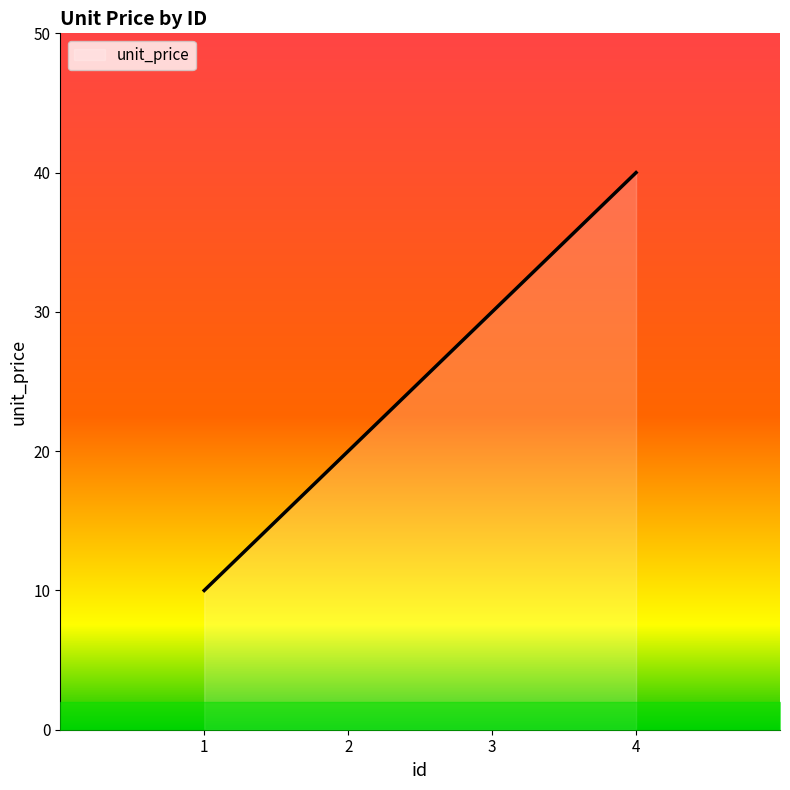

Rank the categories by value from highest to lowest.

4, 3, 2, 1